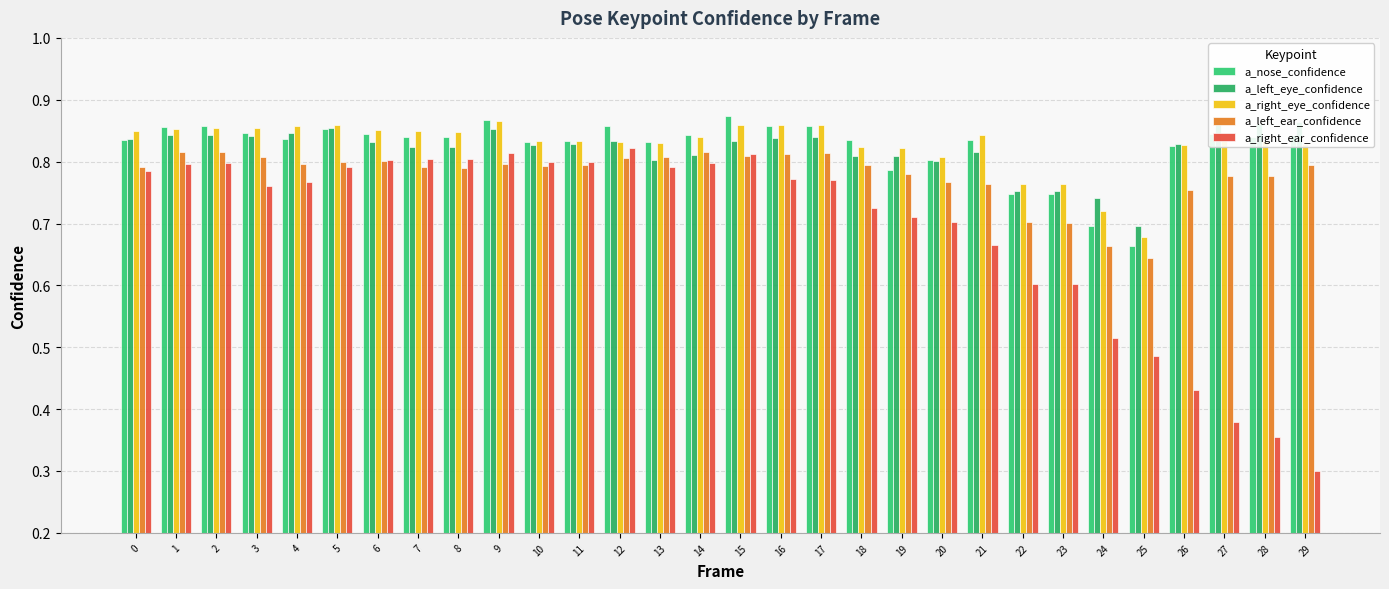

Where is a_right_eye_confidence nearest to the value 0?

25